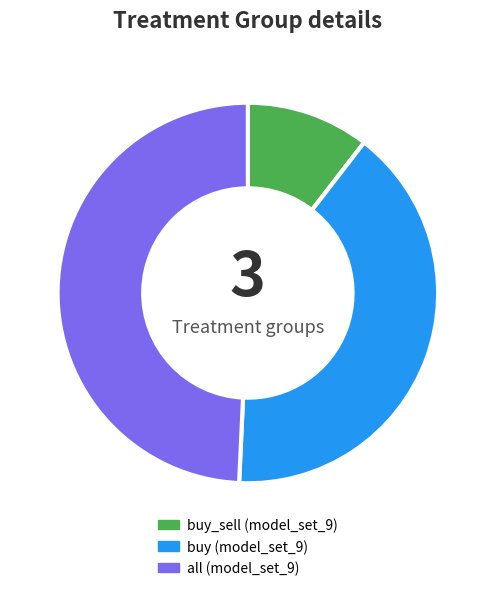

Is there a majority slice in this chart?

No